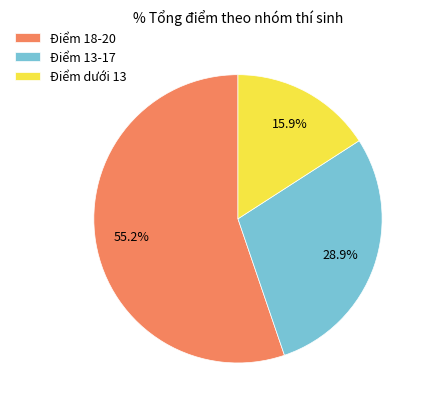

What percentage is NOT represented by Điểm 13-17?

71.1%